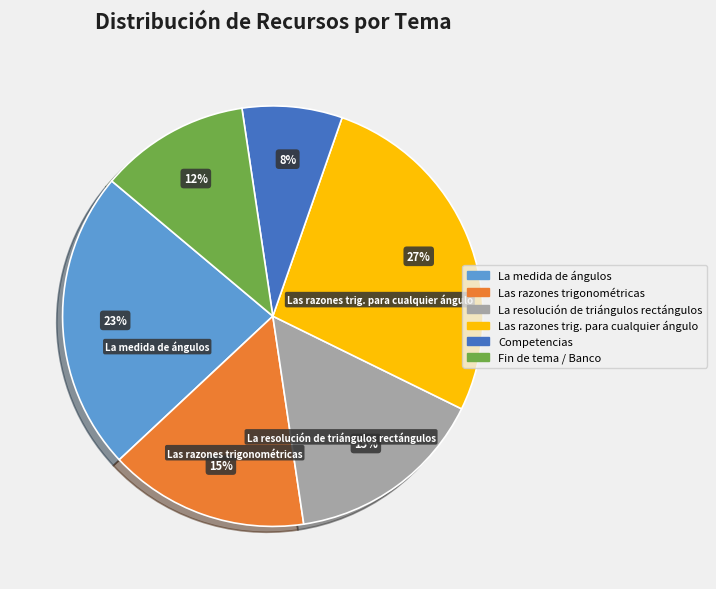

To the nearest percent, what is the average slice percentage?

17%